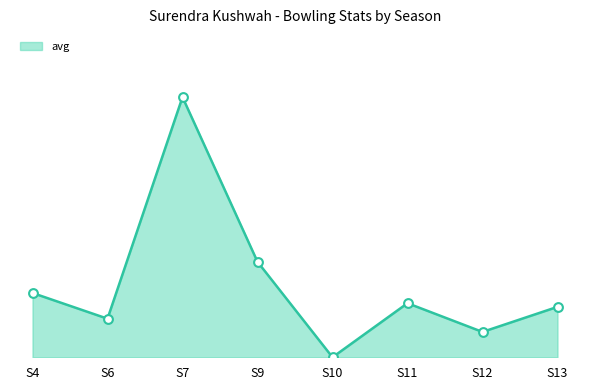

Is this an area chart (filled region under the line)?

Yes